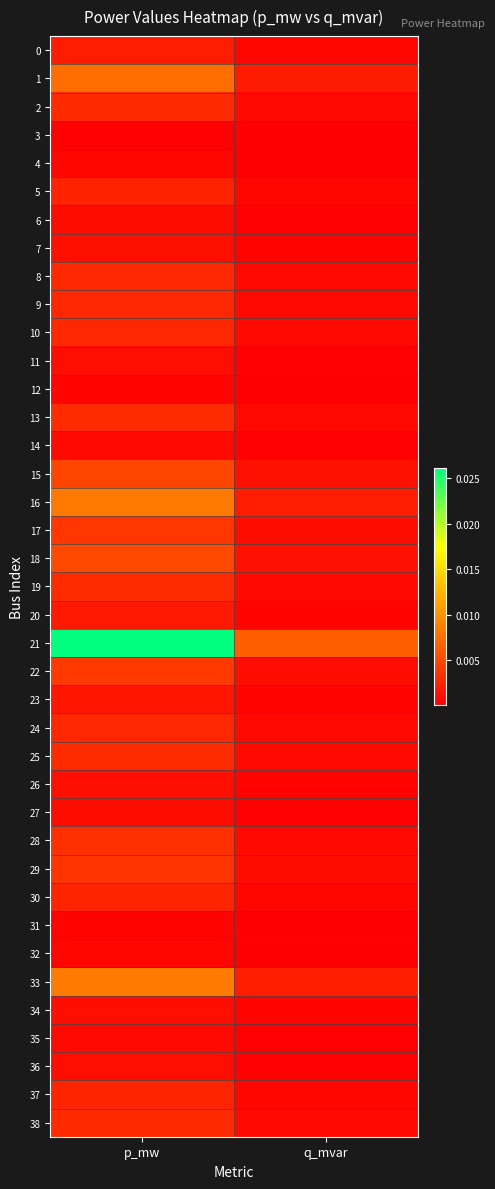

At p_mw, list the series in order from smallest to largest.

3, 31, 12, 32, 4, 14, 35, 27, 6, 36, 11, 34, 26, 7, 23, 20, 0, 5, 30, 37, 9, 24, 10, 8, 38, 2, 19, 13, 25, 28, 29, 17, 22, 15, 18, 1, 16, 33, 21